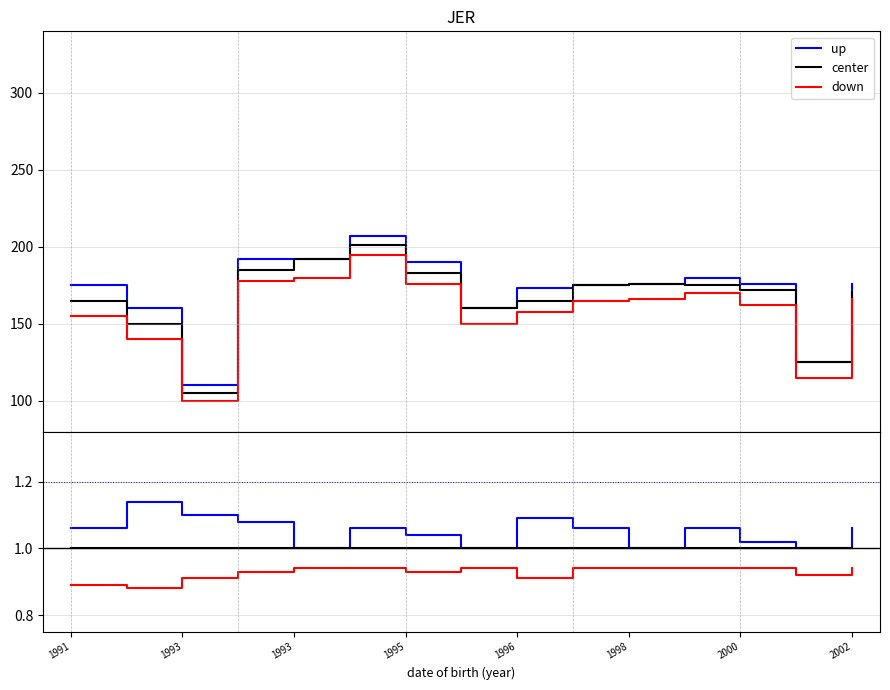

At which category is the sum across all series the highest?

1993